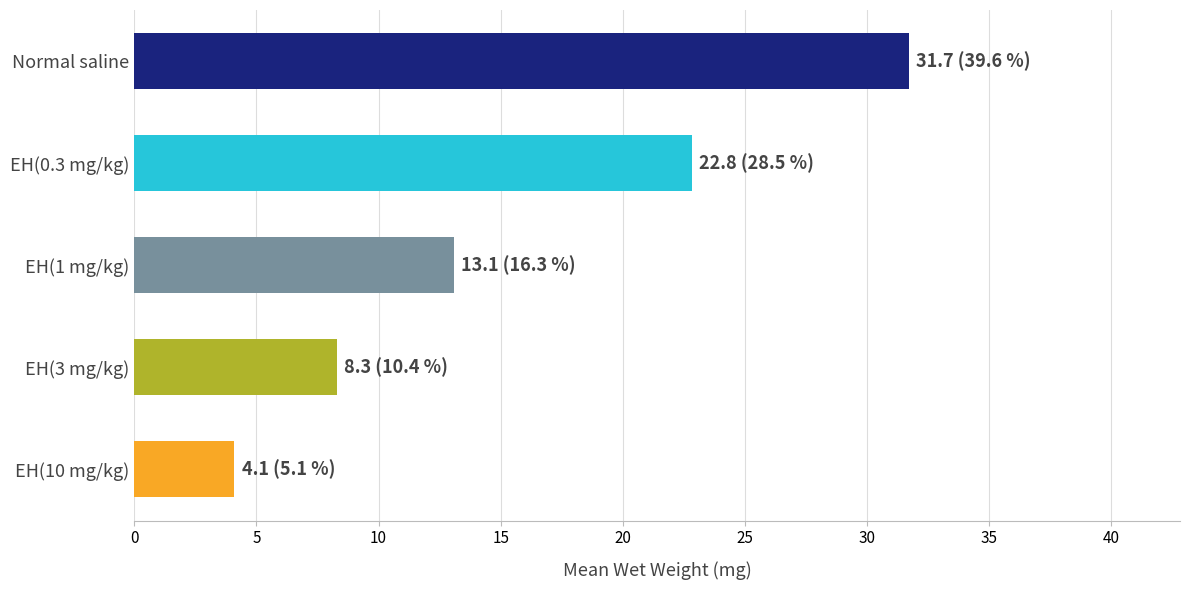

What is the sum of all values?

80.0